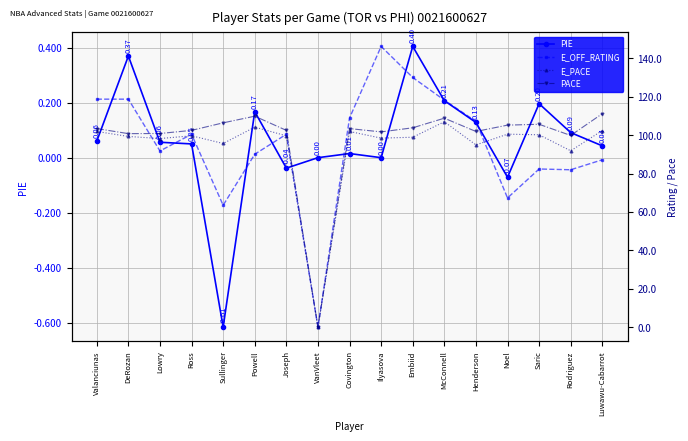

What is the spread (max minus min) of values at Saric?

105.5